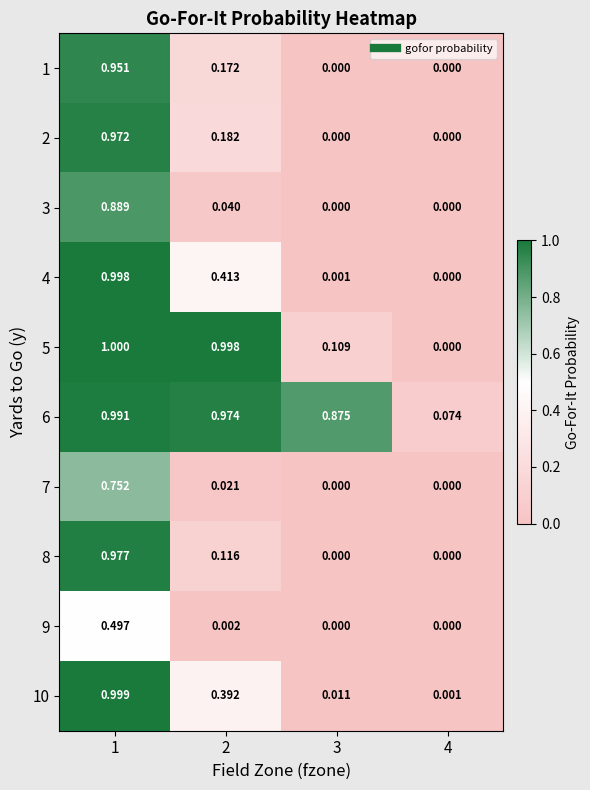

Is the value of 4 at 4 greater than the value of 3 at 2?

No